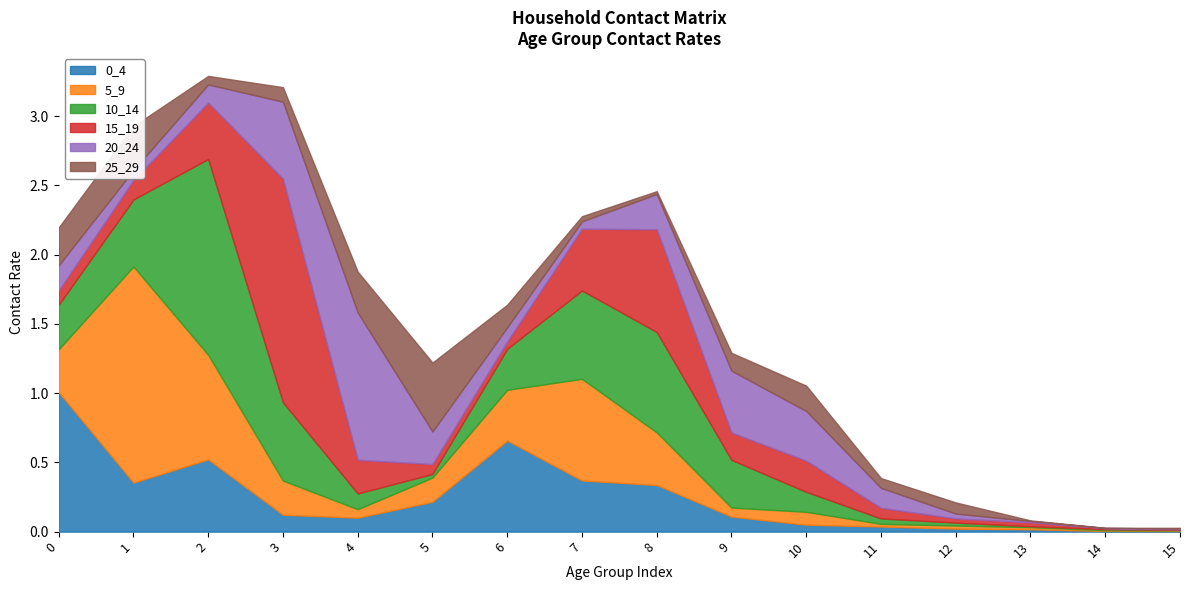

At which category is the sum across all series the highest?

2